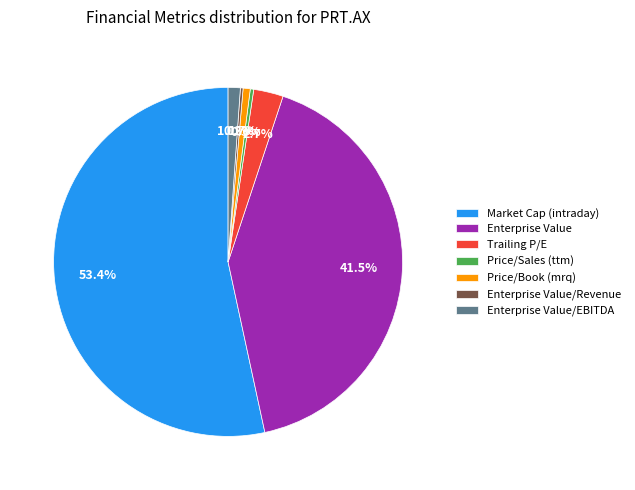

Which has a higher value, Enterprise Value or Price/Sales (ttm)?

Enterprise Value